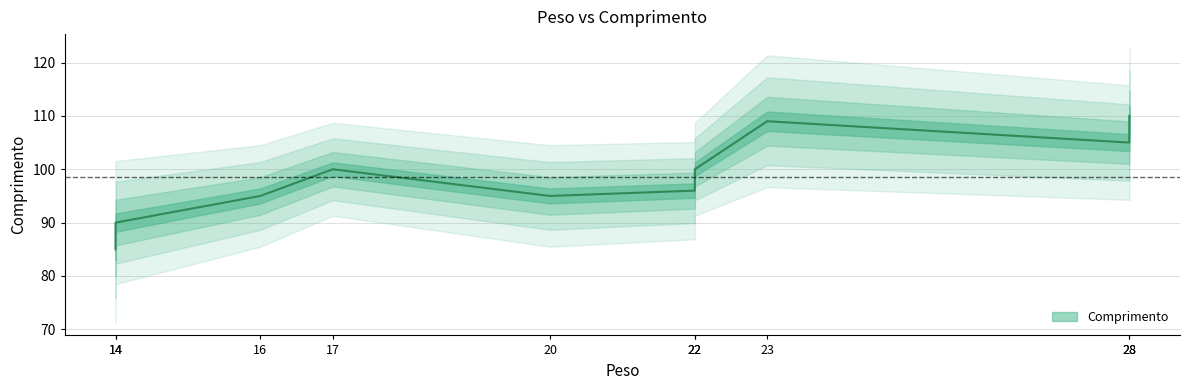

What is the minimum value shown in the chart?

85